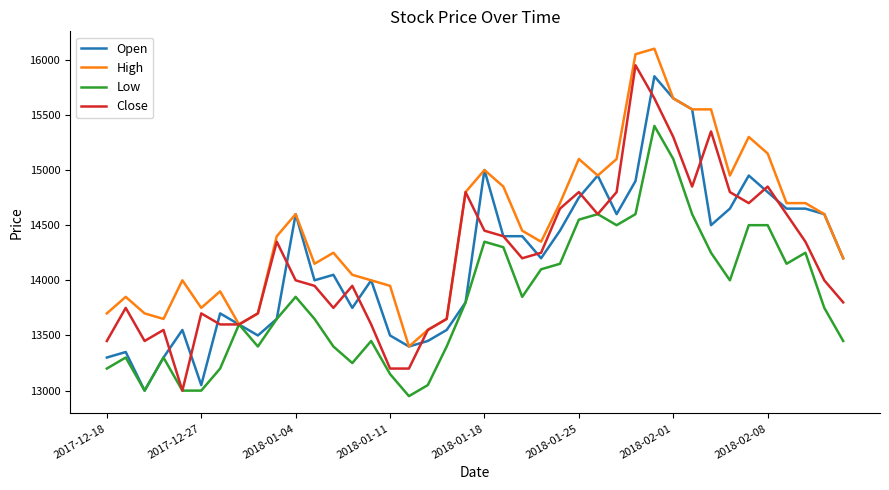

Reading right to left, extract all data points from this chart.

Open: 14200	14600	14650	14650	14800	14950	14650	14500	15550	15650	15850	14900	14600	14950	14750	14450	14200	14400	14400	15000	13800	13550	13450	13400	13500	14000	13750	14050	14000	14600	13650	13500	13600	13700	13050	13550	13300	13000	13350	13300
High: 14200	14600	14700	14700	15150	15300	14950	15550	15550	15650	16100	16050	15100	14950	15100	14700	14350	14450	14850	15000	14800	13650	13550	13400	13950	14000	14050	14250	14150	14600	14400	13700	13600	13900	13750	14000	13650	13700	13850	13700
Low: 13450	13750	14250	14150	14500	14500	14000	14250	14600	15100	15400	14600	14500	14600	14550	14150	14100	13850	14300	14350	13800	13400	13050	12950	13150	13450	13250	13400	13650	13850	13650	13400	13600	13200	13000	13000	13300	13000	13300	13200
Close: 13800	14000	14350	14600	14850	14700	14800	15350	14850	15300	15650	15950	14800	14600	14800	14650	14250	14200	14400	14450	14800	13650	13550	13200	13200	13600	13950	13750	13950	14000	14350	13700	13600	13600	13700	13000	13550	13450	13750	13450